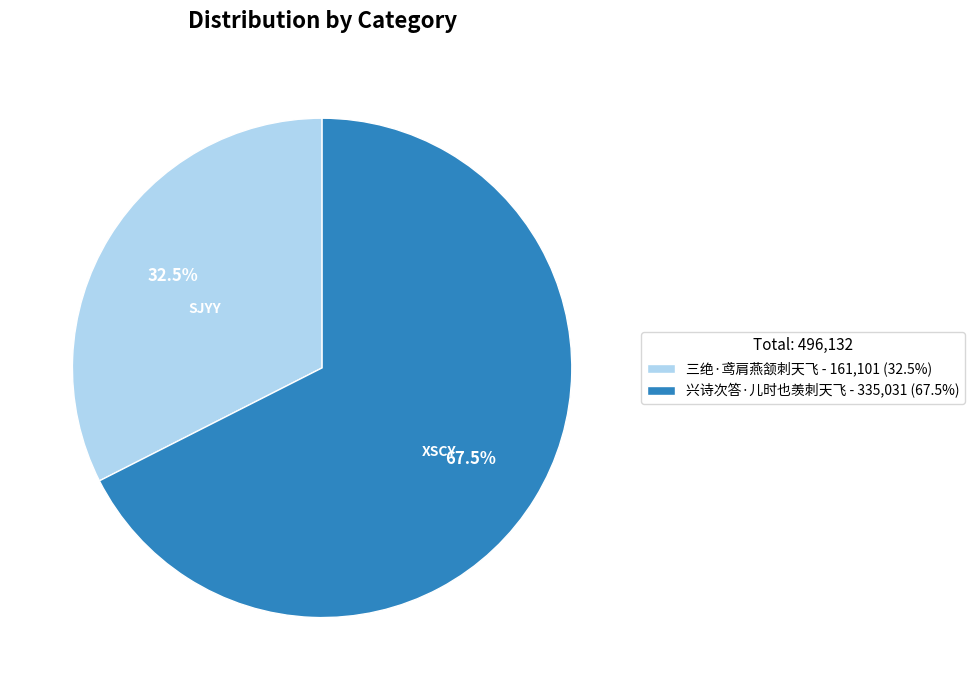

Which has a higher value, 兴诗次答·儿时也羡刺天飞 or 三绝·鸢肩燕颔刺天飞?

兴诗次答·儿时也羡刺天飞